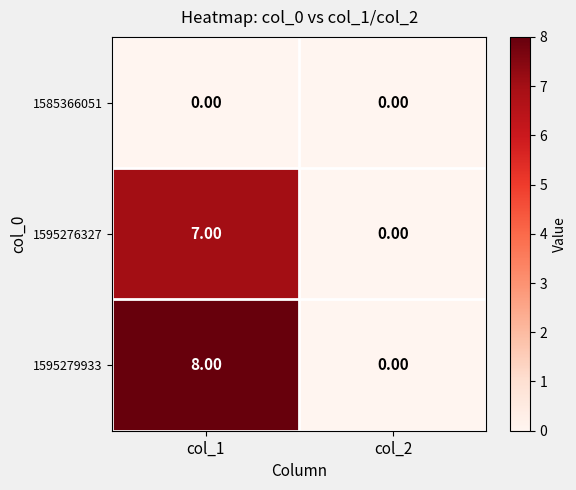

Rank the series by their maximum value, from lowest to highest.

1585366051, 1595276327, 1595279933